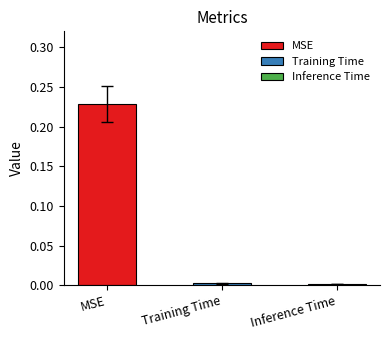

Reading left to right, transcribe all the data shown in this chart.

0.2	0.0	0.0